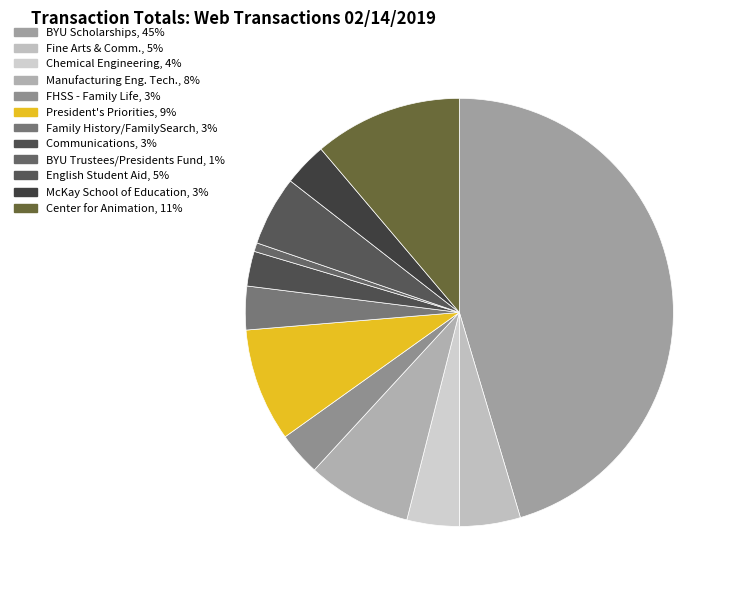

How many slices are in this pie chart?

12